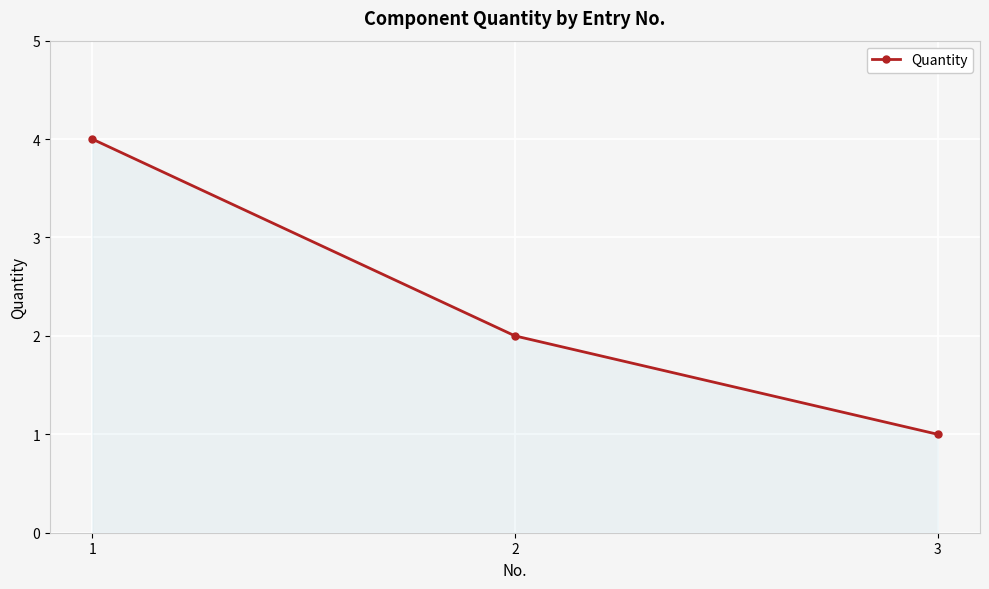

Read the value at 1.

4